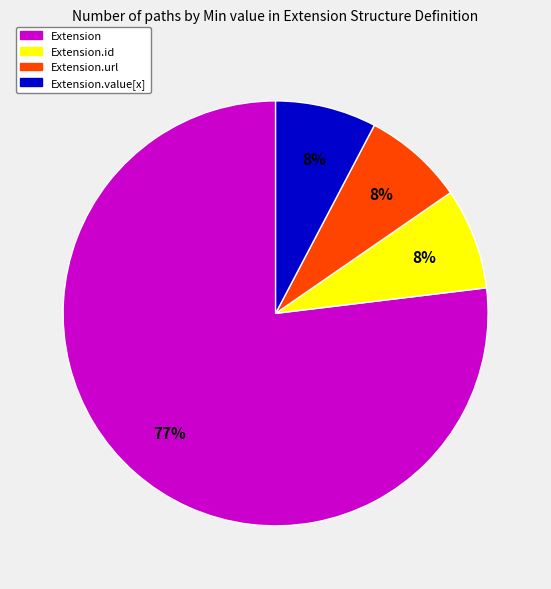

To the nearest percent, what is the average slice percentage?

25%